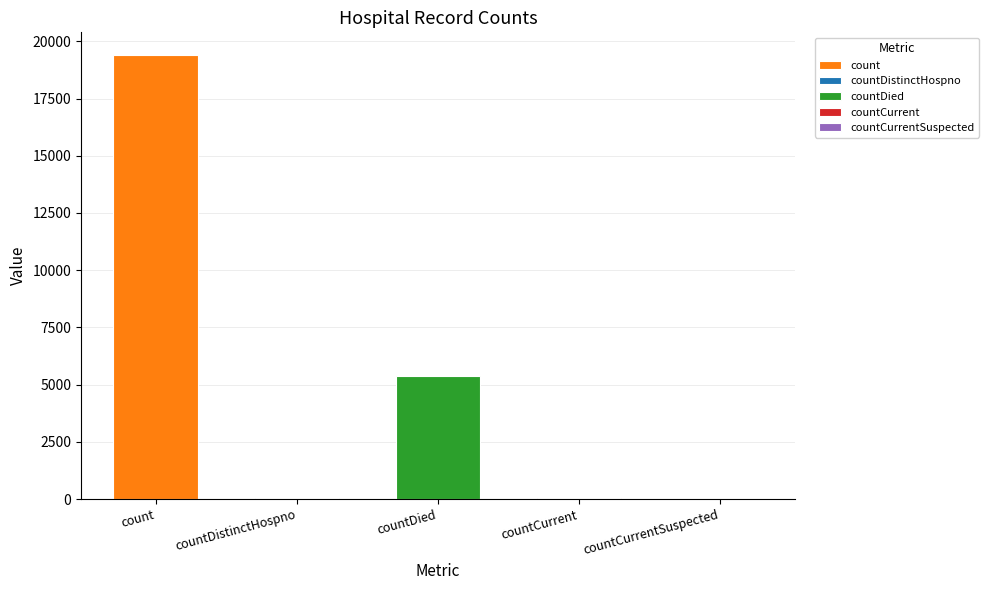

What is the sum of all values?

24875